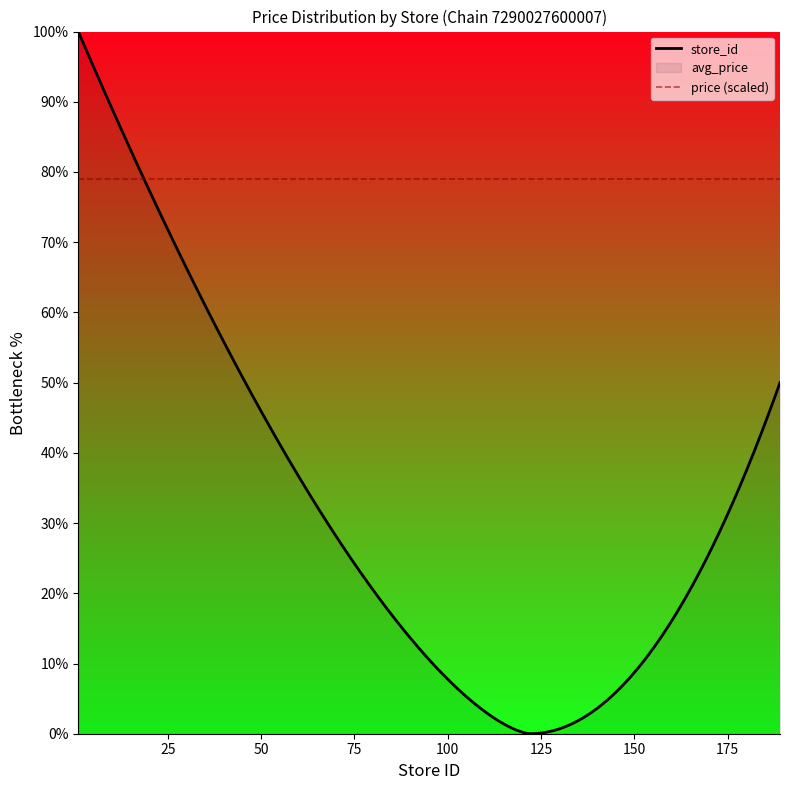

How many intersections are there between store_id and avg_price?

1